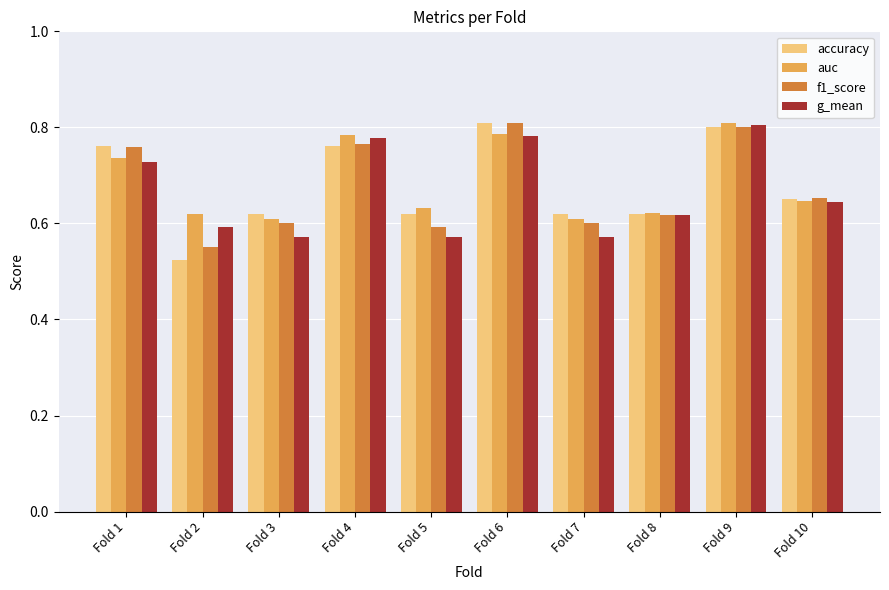

What are all the series names shown in the legend?

accuracy, auc, f1_score, g_mean